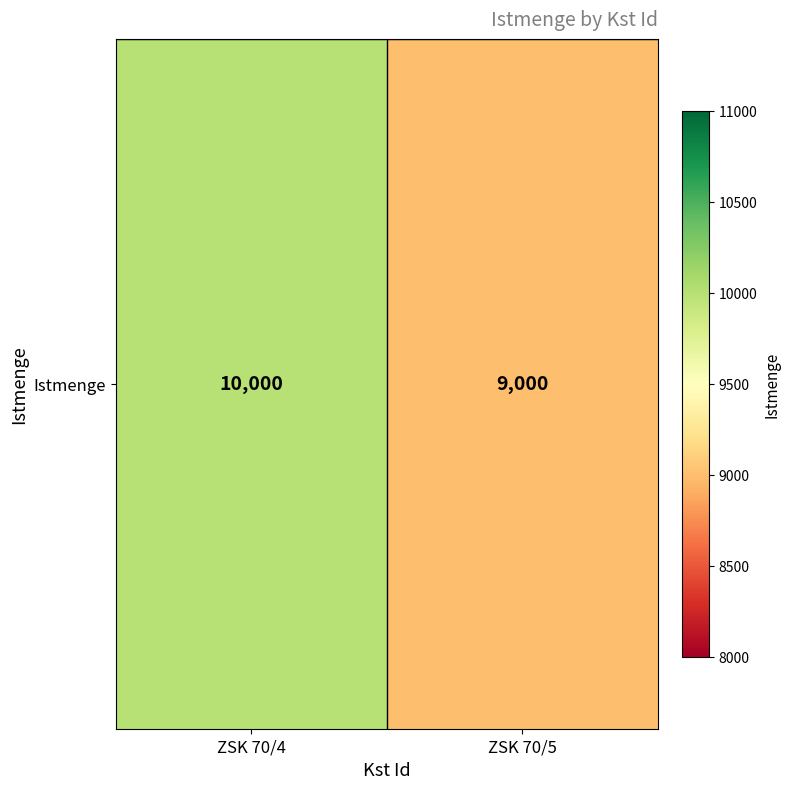

What is the smallest value displayed?

9000